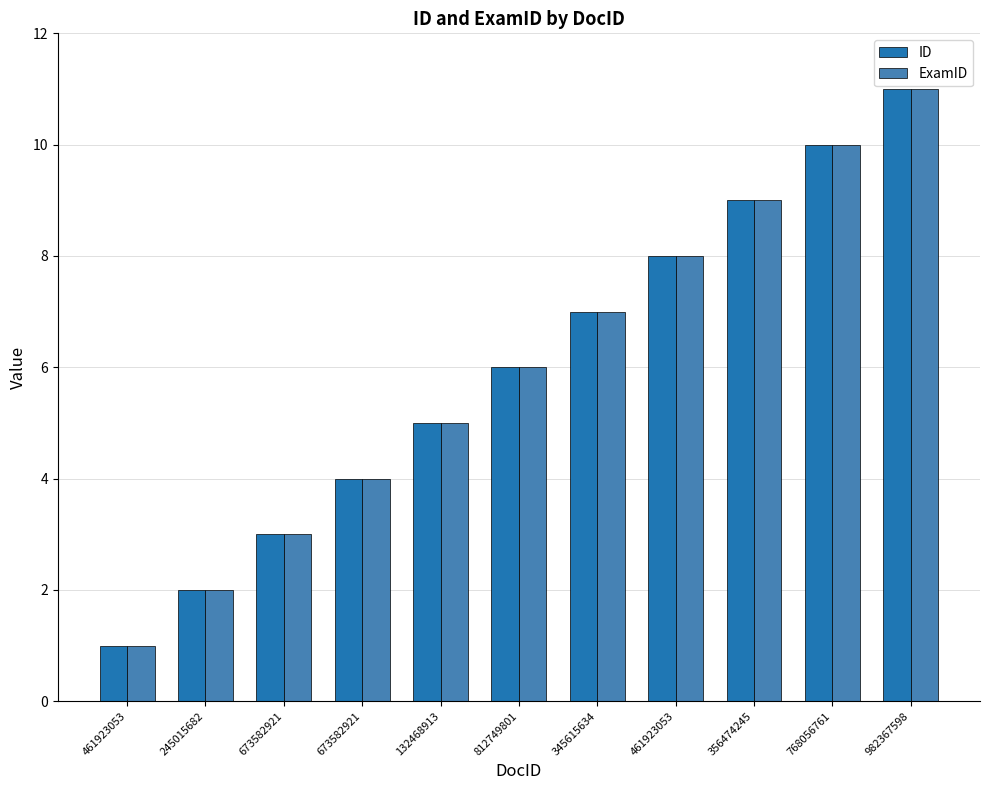

How many groups of bars are there?

11